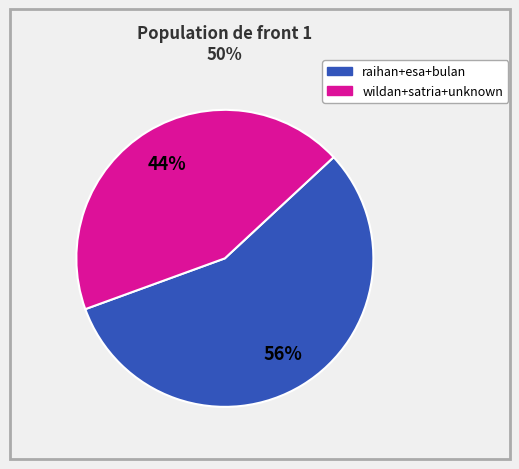

Does any single category account for the majority?

Yes